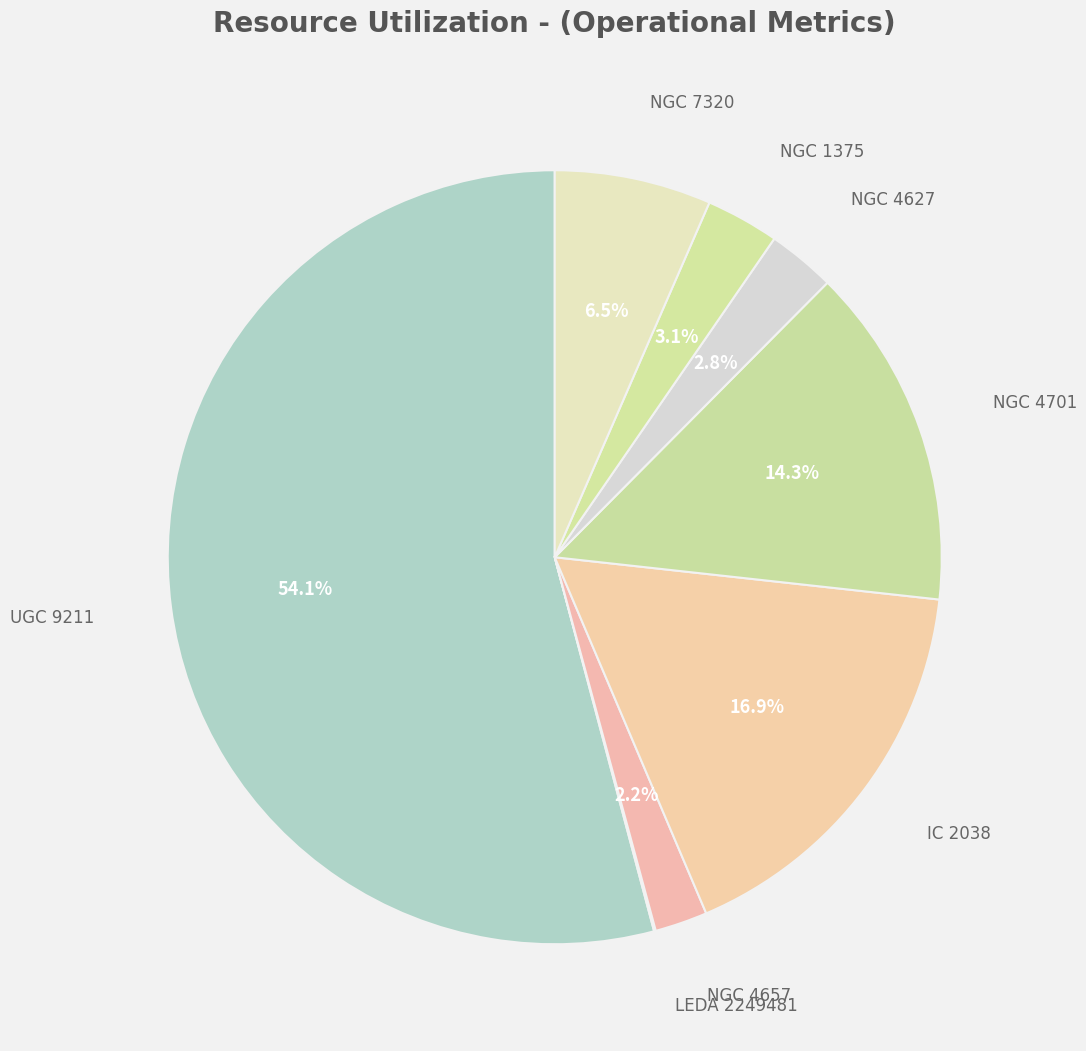

To the nearest percent, what is the difference between the largest and smallest slice percentages?

54%